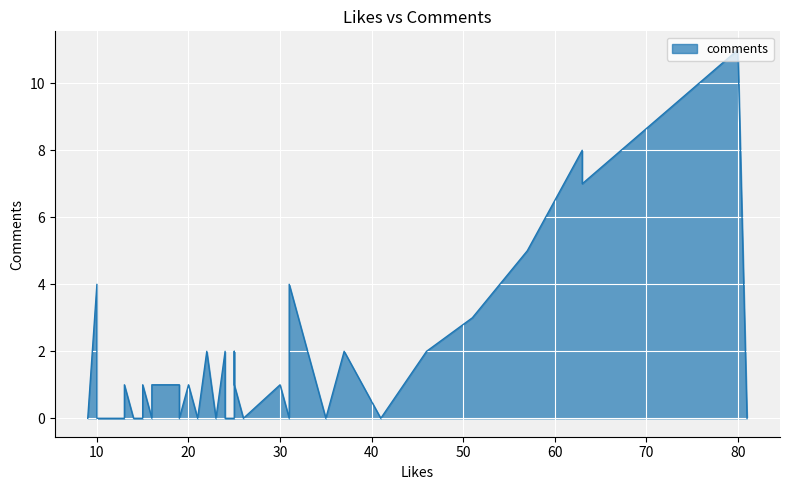

What is the difference between the maximum and minimum values?

11